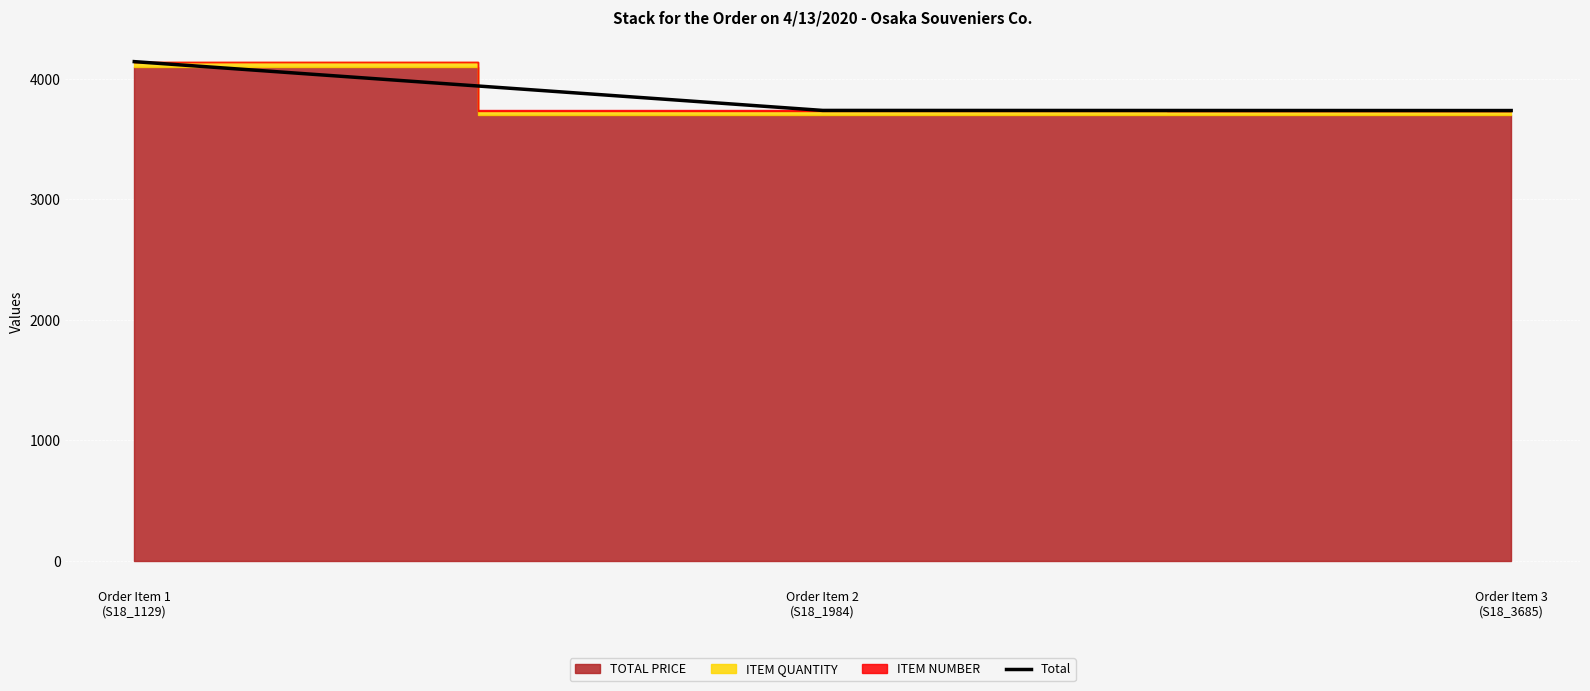

What is the average value?

3874